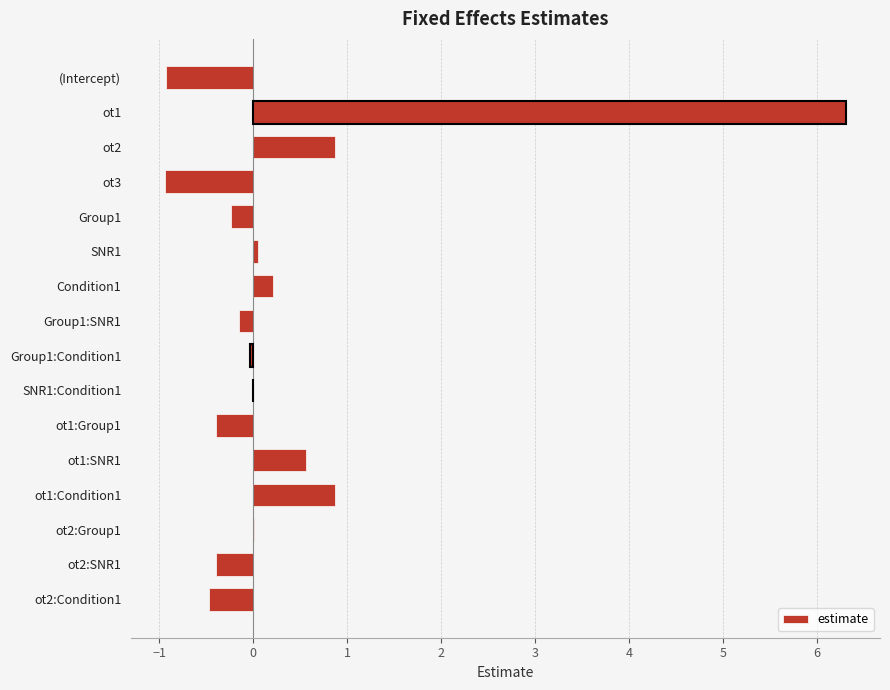

Are the bars horizontal?

Yes